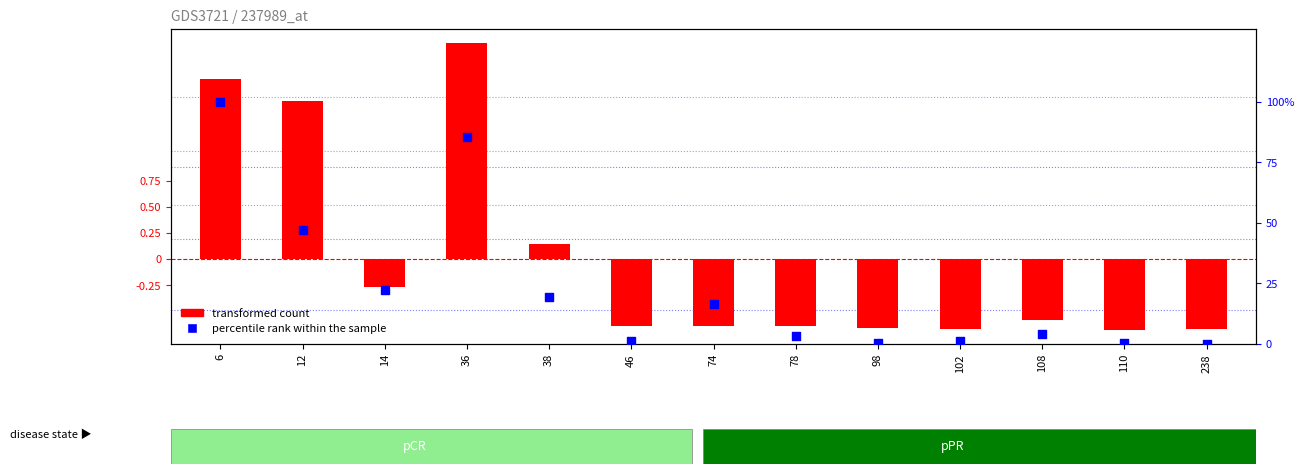

What is the total value across all series at 12?

2.0